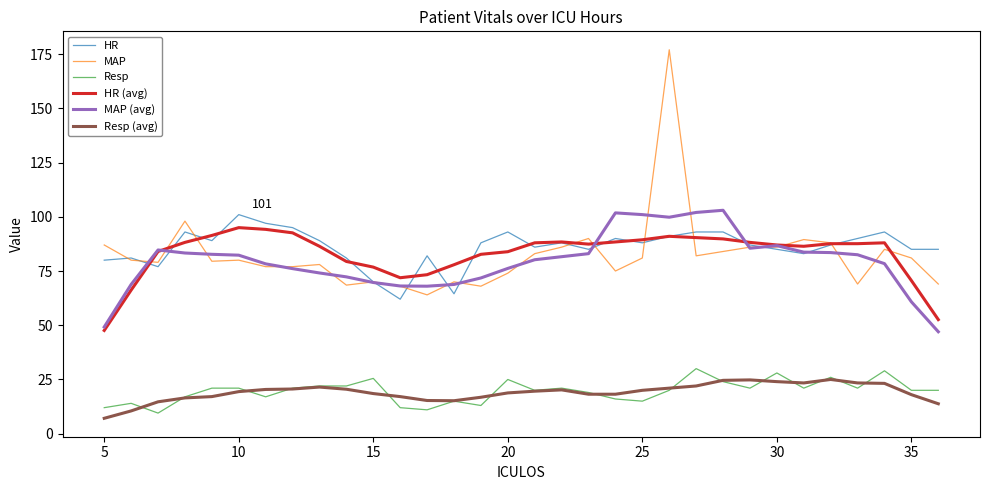

How many lines are shown in the chart?

6